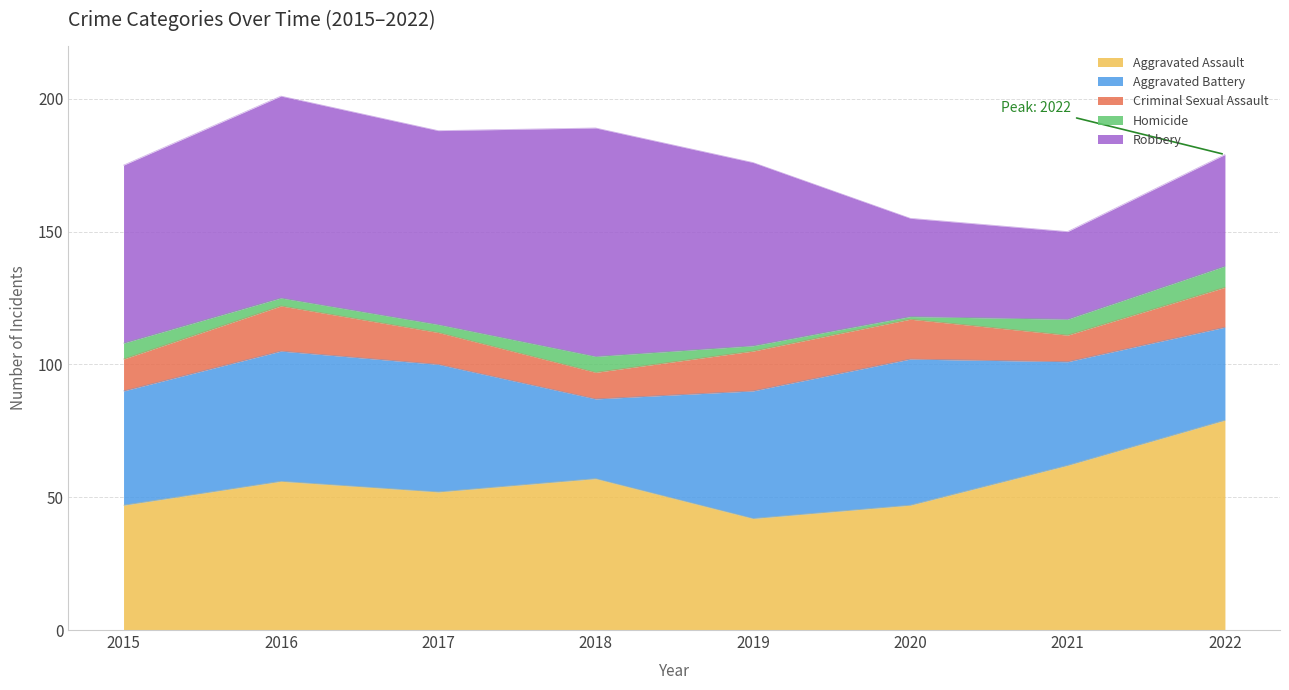

At which category is the sum across all series the highest?

2016